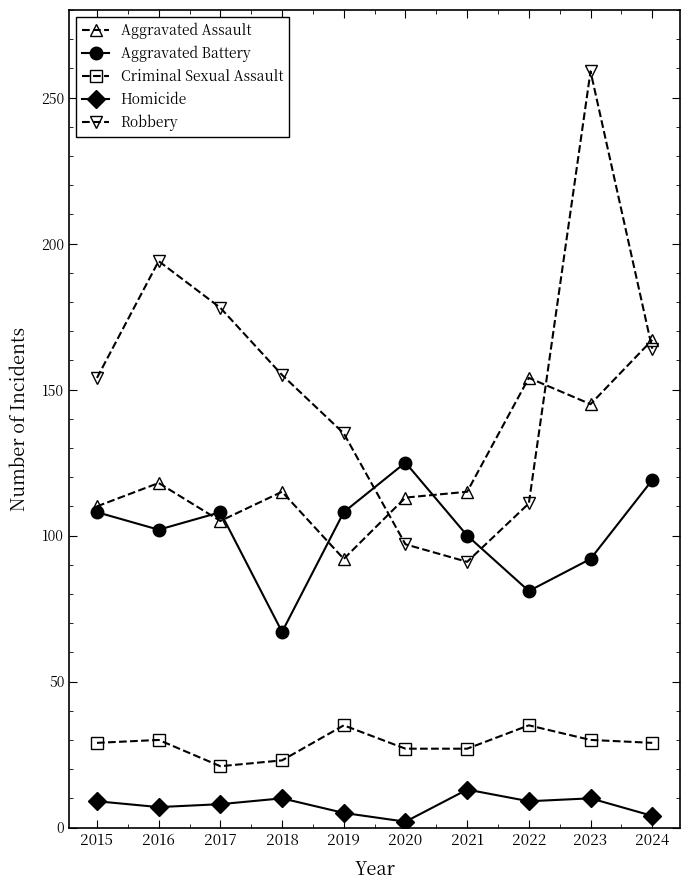

What is the value of the Aggravated Assault point at the 6th from the left?

113